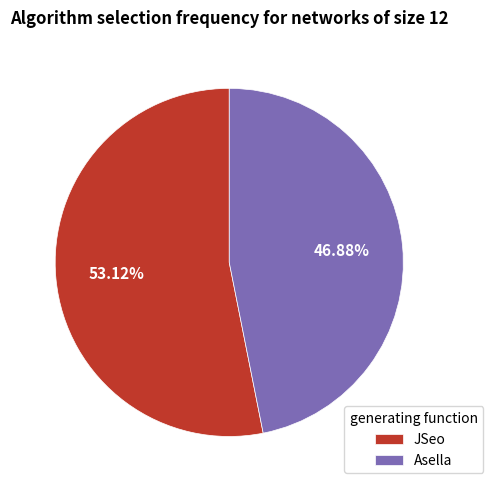

Which category accounts for the majority?

JSeo